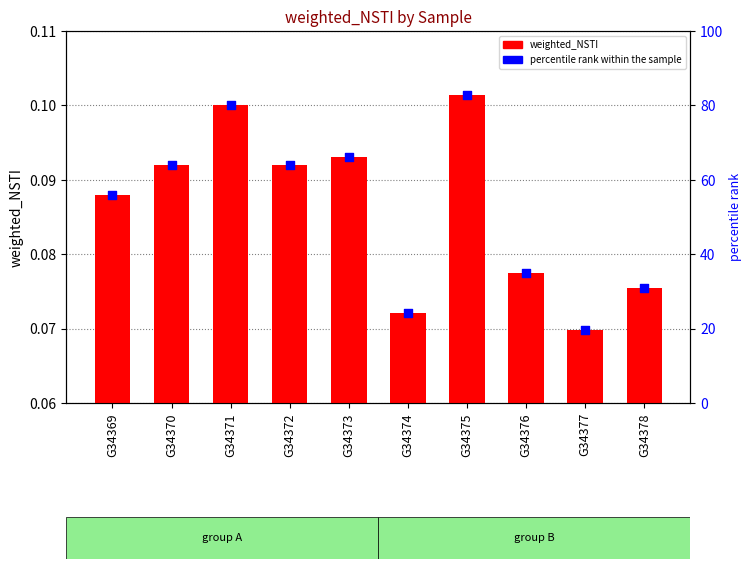

Which series has the largest total across all categories?

percentile rank within the sample